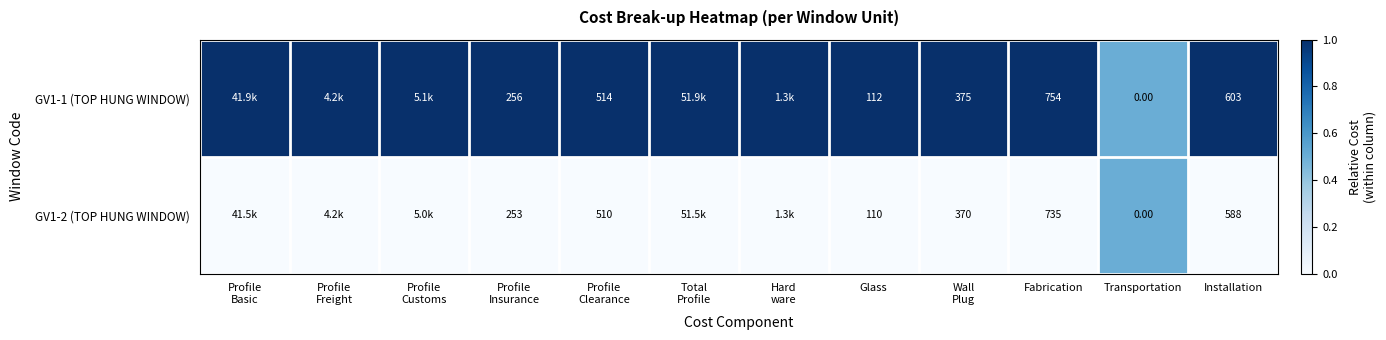

How many categories are shown in the chart?

12